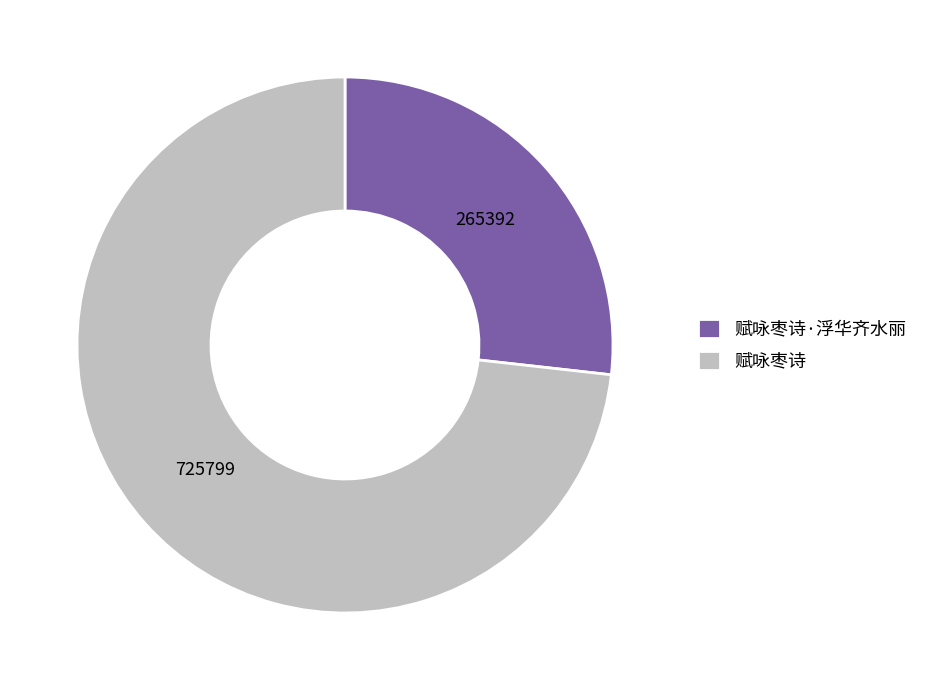

Is it true that 赋咏枣诗·浮华齐水丽 is 17% of the pie?

False